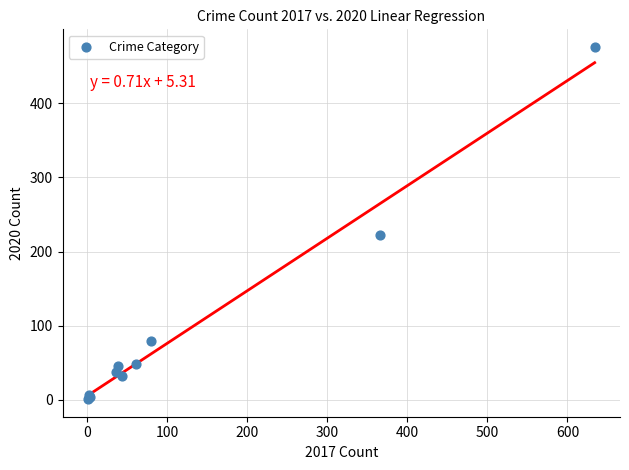

What Y value in the scatter plot is closest to 238?

223